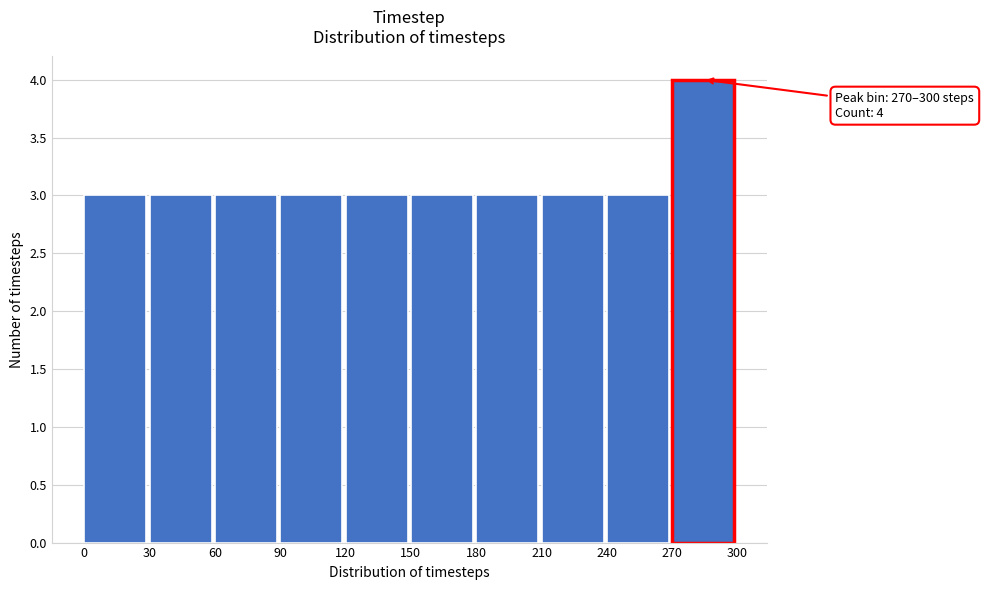

Over which range of the x-axis is the bar tallest?

270 to 300